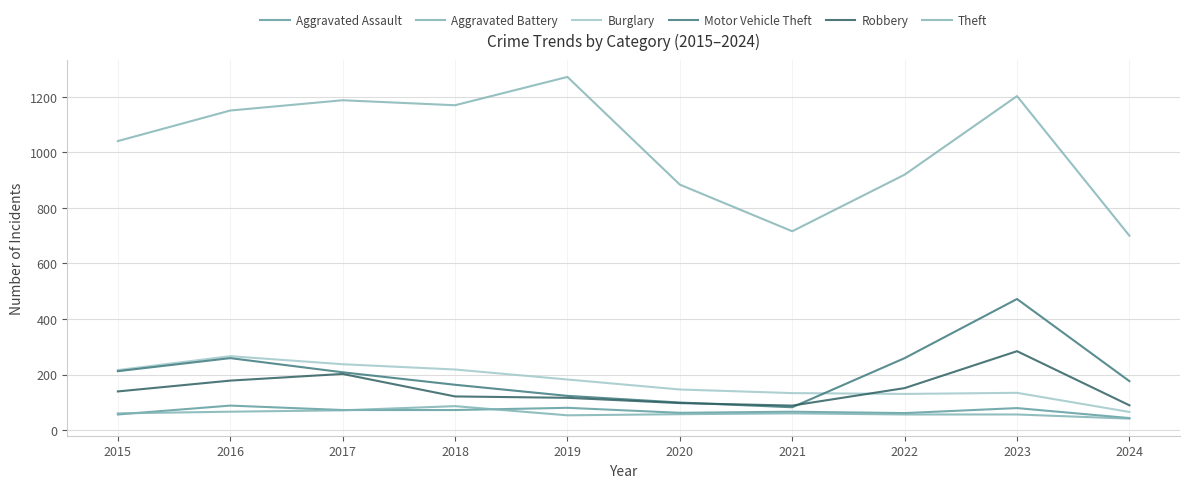

What is the average value of the Burglary series?

173